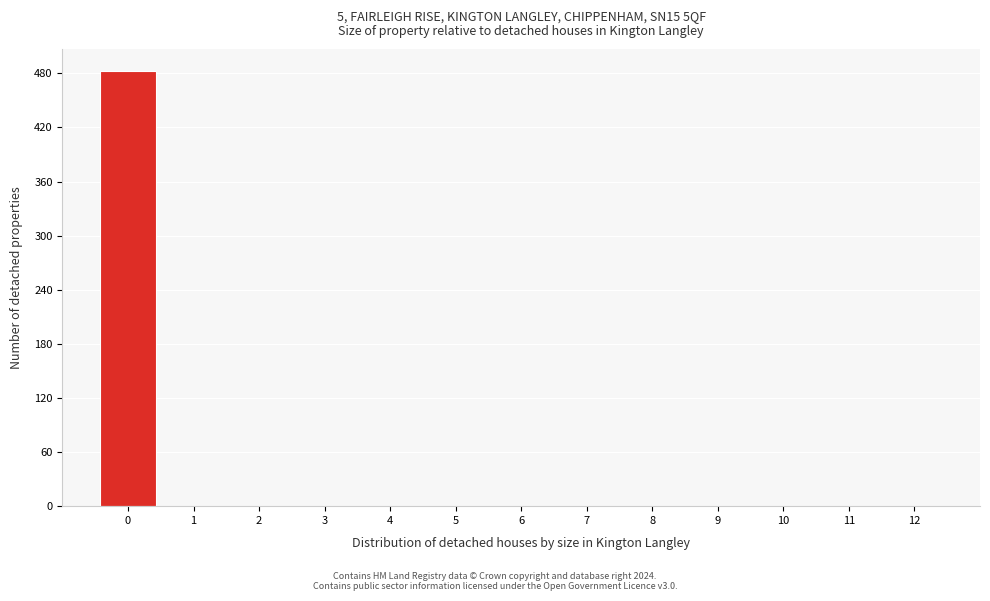

Reading left to right, list all the values displayed in this chart.

0=483	1=0	2=0	3=0	4=0	5=0	6=0	7=0	8=0	9=0	10=0	11=0	12=0